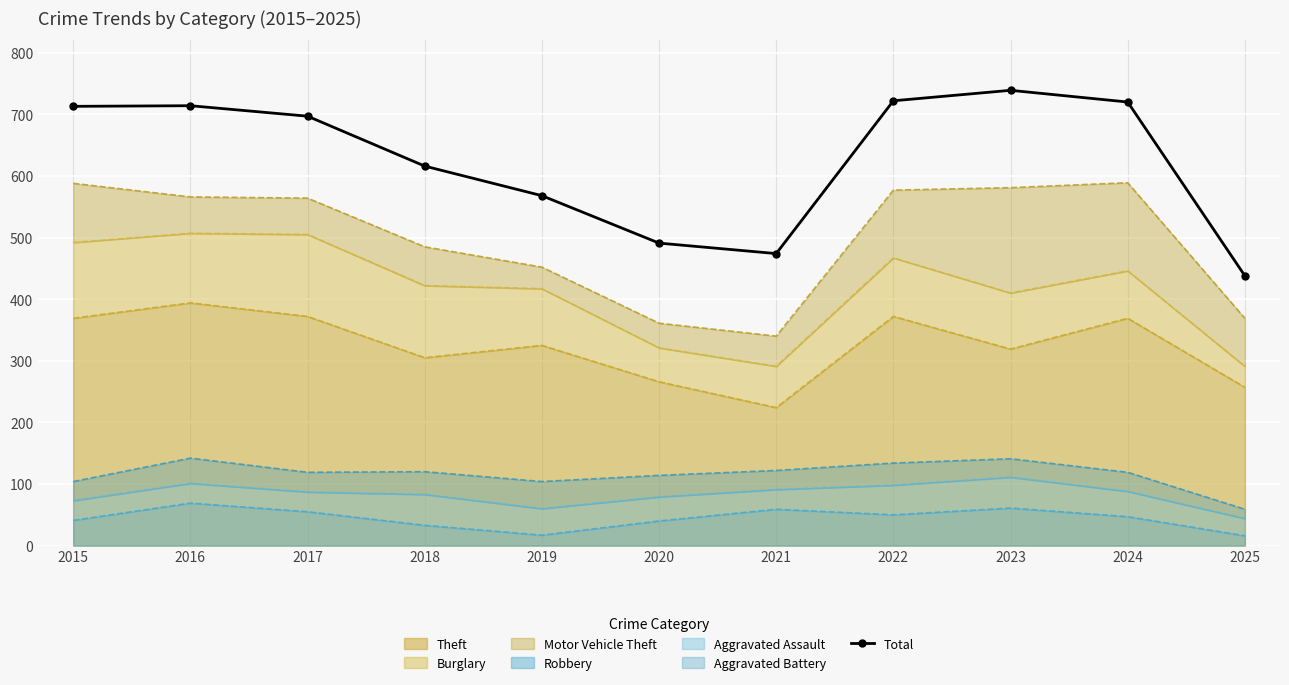

What is the value of the 5th point from the left?

568